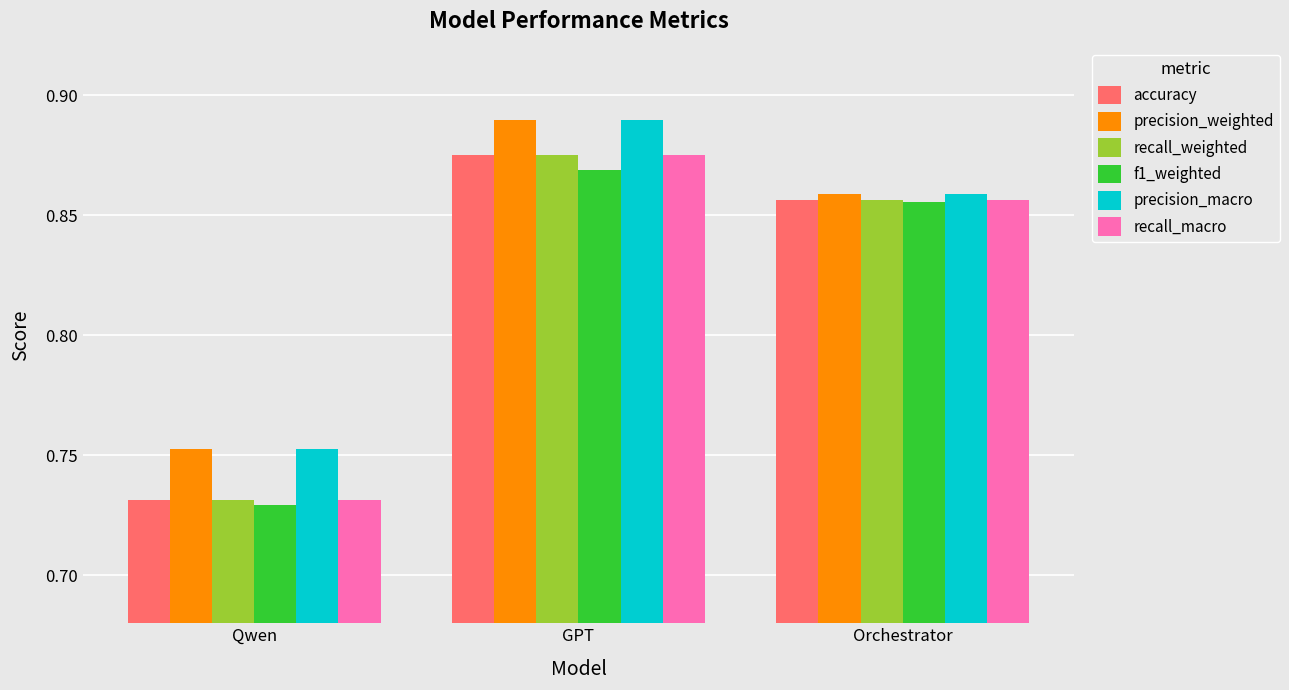

What is the total value across all series at GPT?

5.3